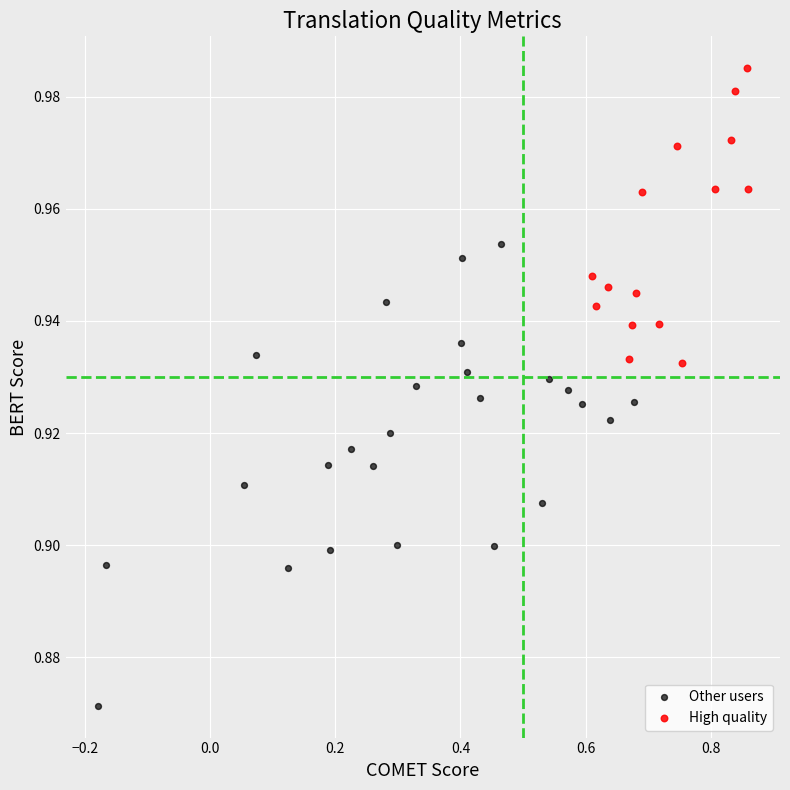

Which series has the largest Y range (max minus min)?

Other users